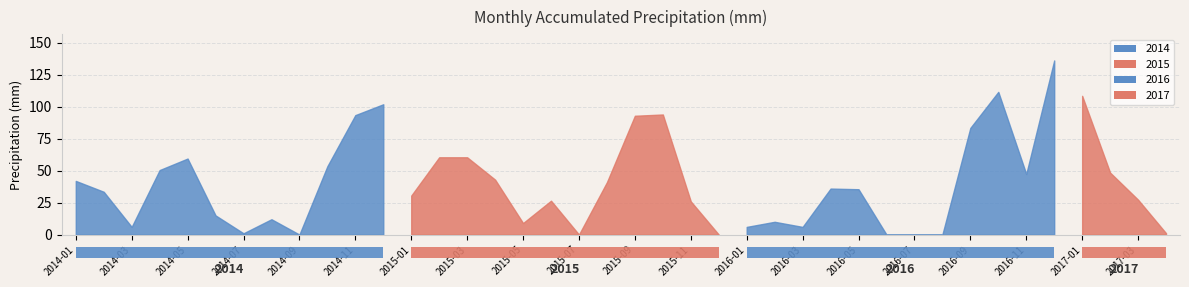

At which category does the data reach its first local peak?

2014-05